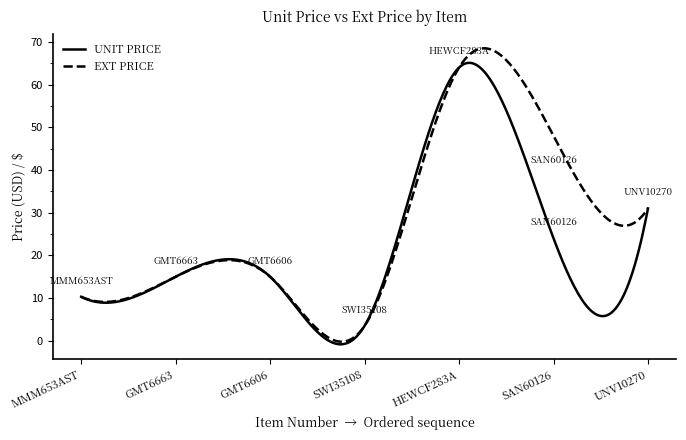

True or false: UNIT PRICE and EXT PRICE cross at least once.

True